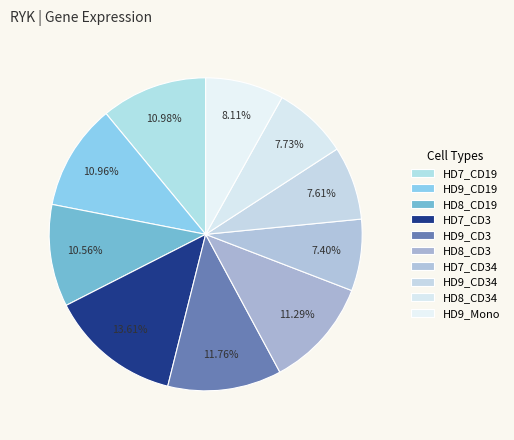

The HD9_CD19 slice represents 11% of the pie. True or false?

True